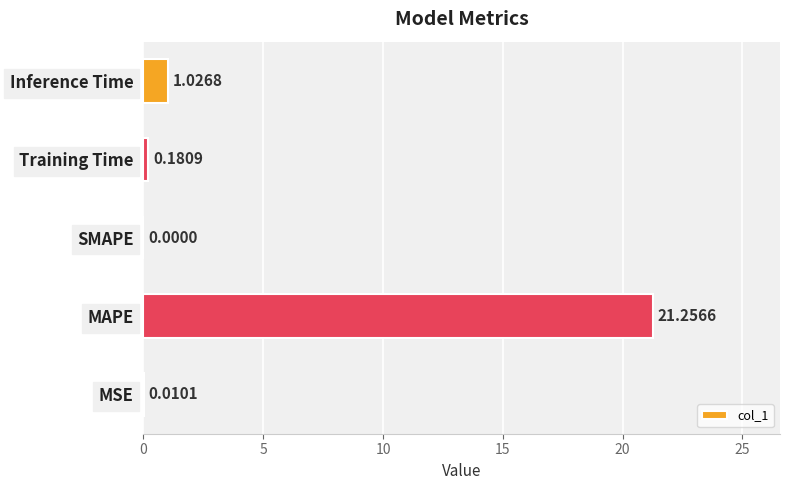

How many data points are above 0?

4